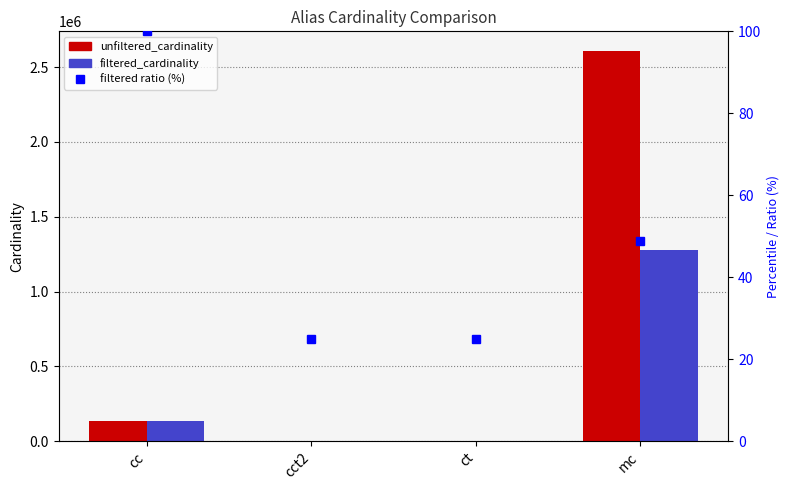

At which label does filtered_cardinality first exceed 135086?

mc